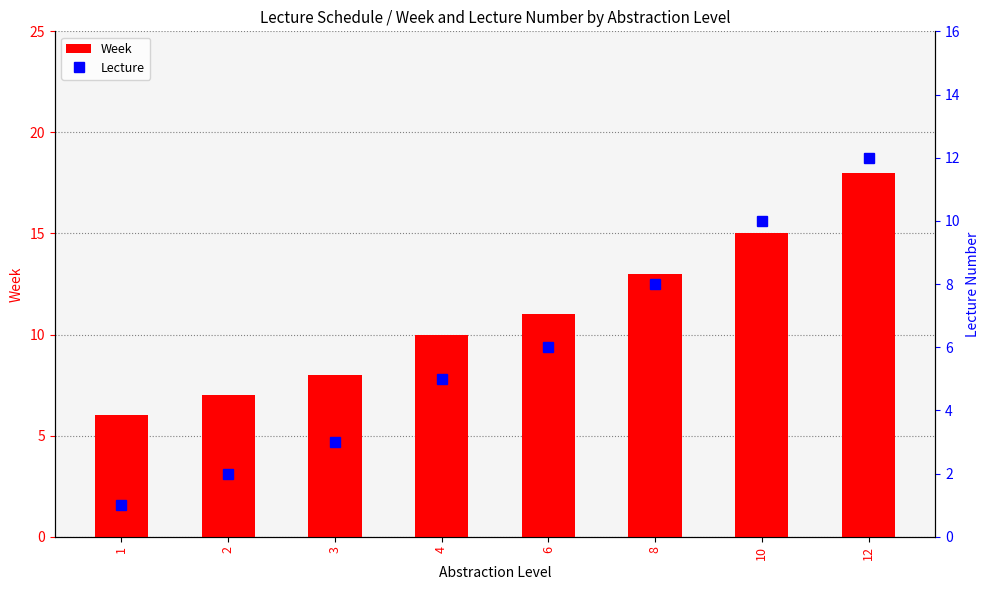

What is the total value across all series at 12?

30